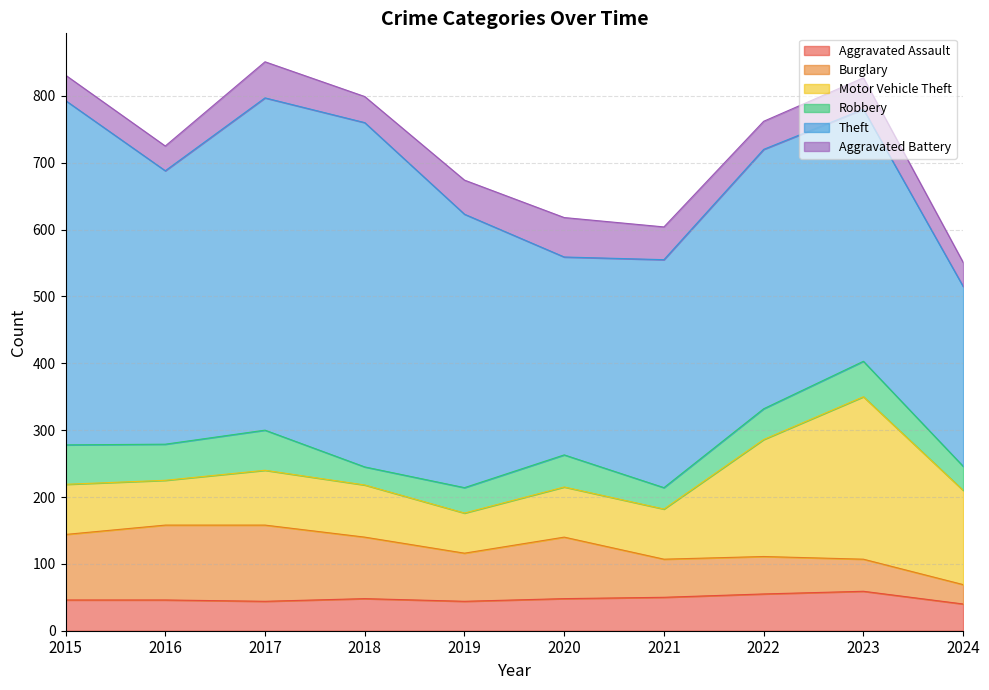

In Motor Vehicle Theft, how many points are higher than both neighbors (excluding endpoints)?

2